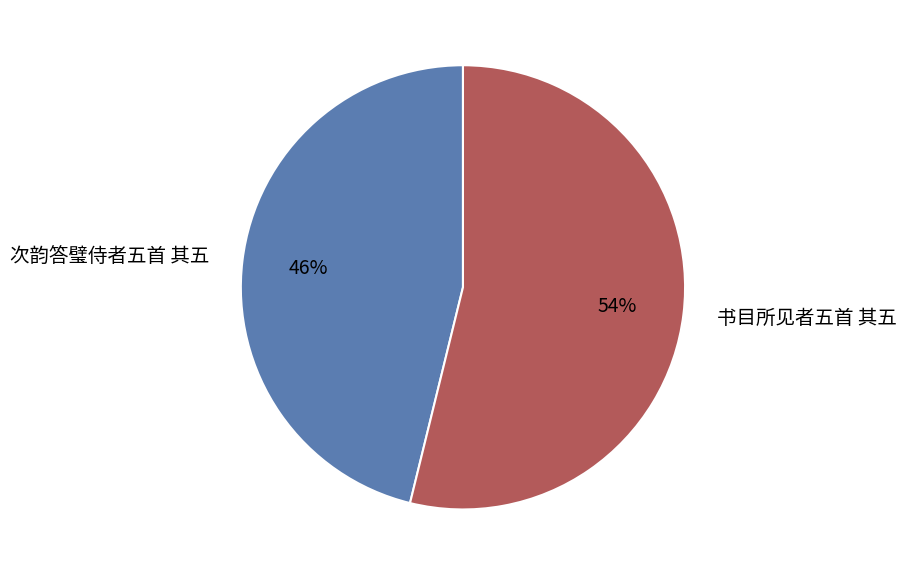

True or false: 次韵答璧侍者五首 其五 accounts for 46% of the total.

True